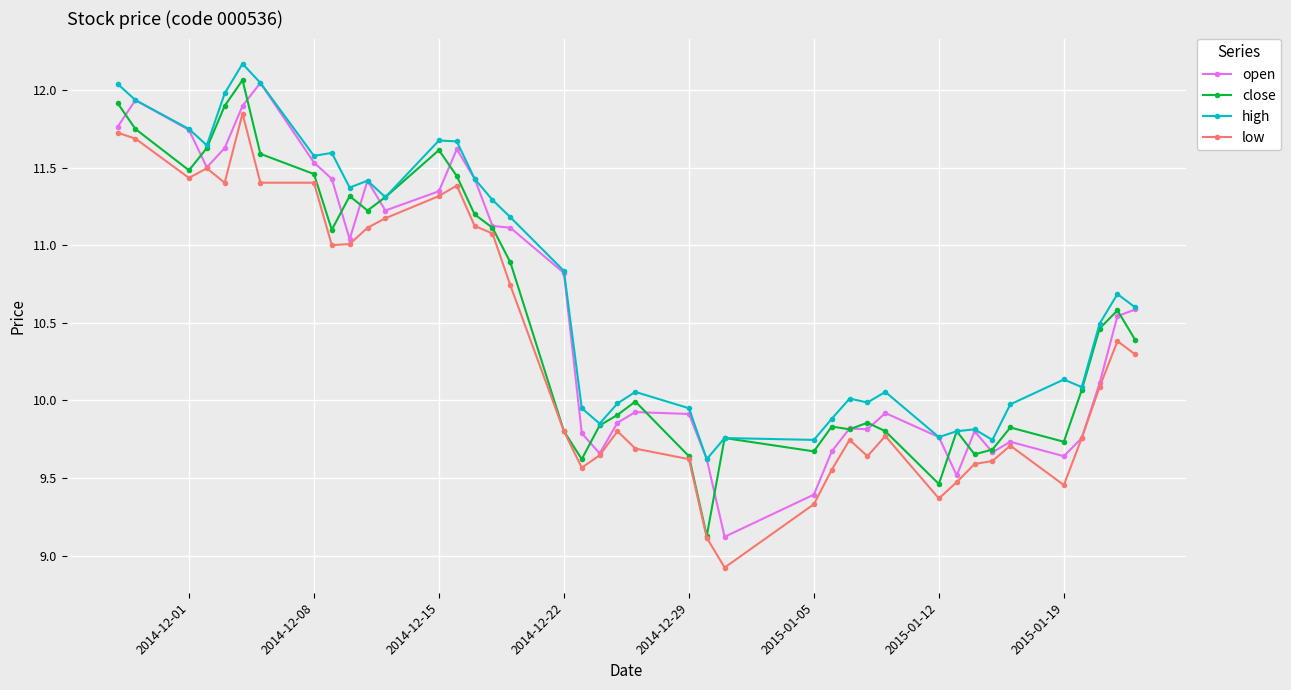

What is the maximum value for high?

12.2